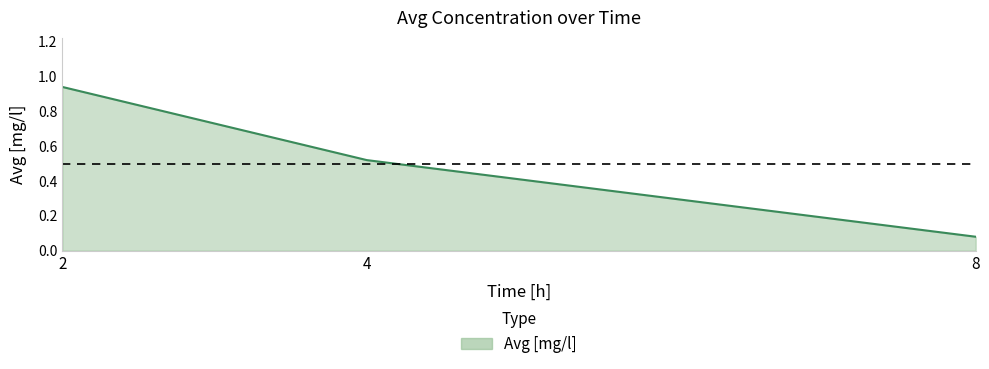

List the labels in order of value, largest first.

2, 4, 8